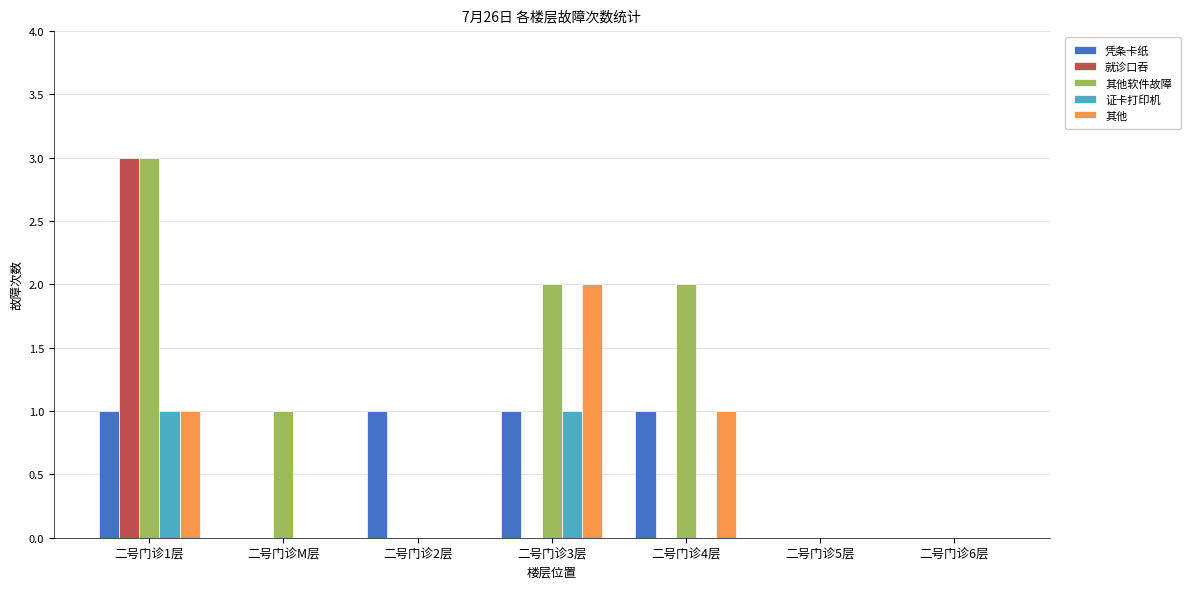

Which series changed the most between 二号门诊2层 and 二号门诊5层?

凭条卡纸